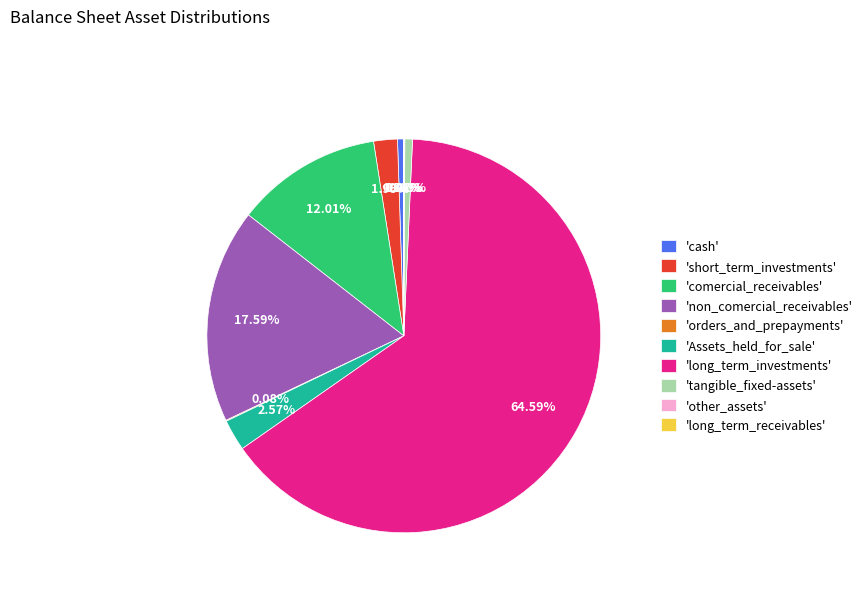

Between 'long_term_investments' and 'short_term_investments', which is larger?

'long_term_investments'